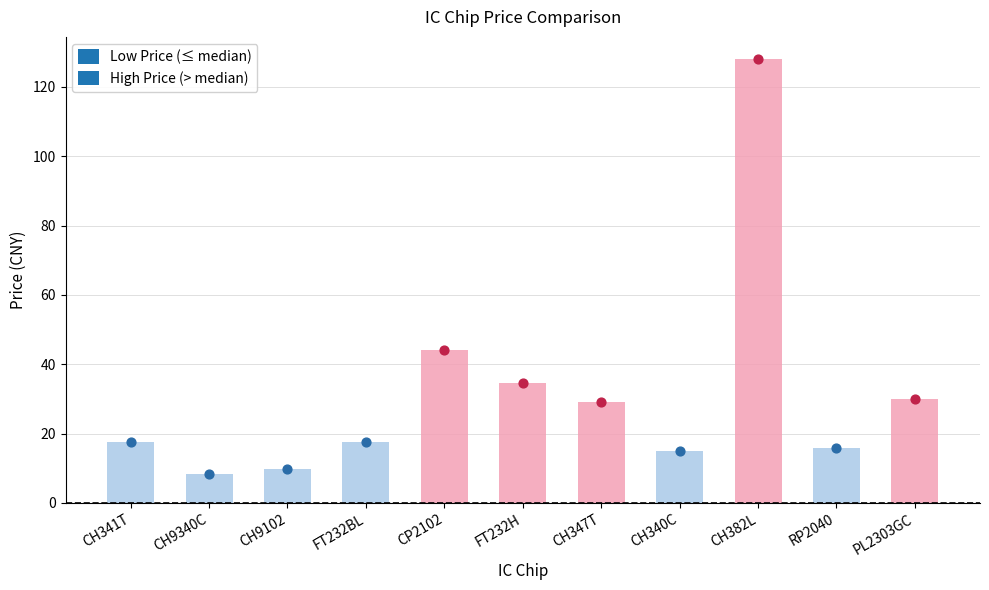

What is the ratio of the value at FT232BL to the value at CH382L?

0.1